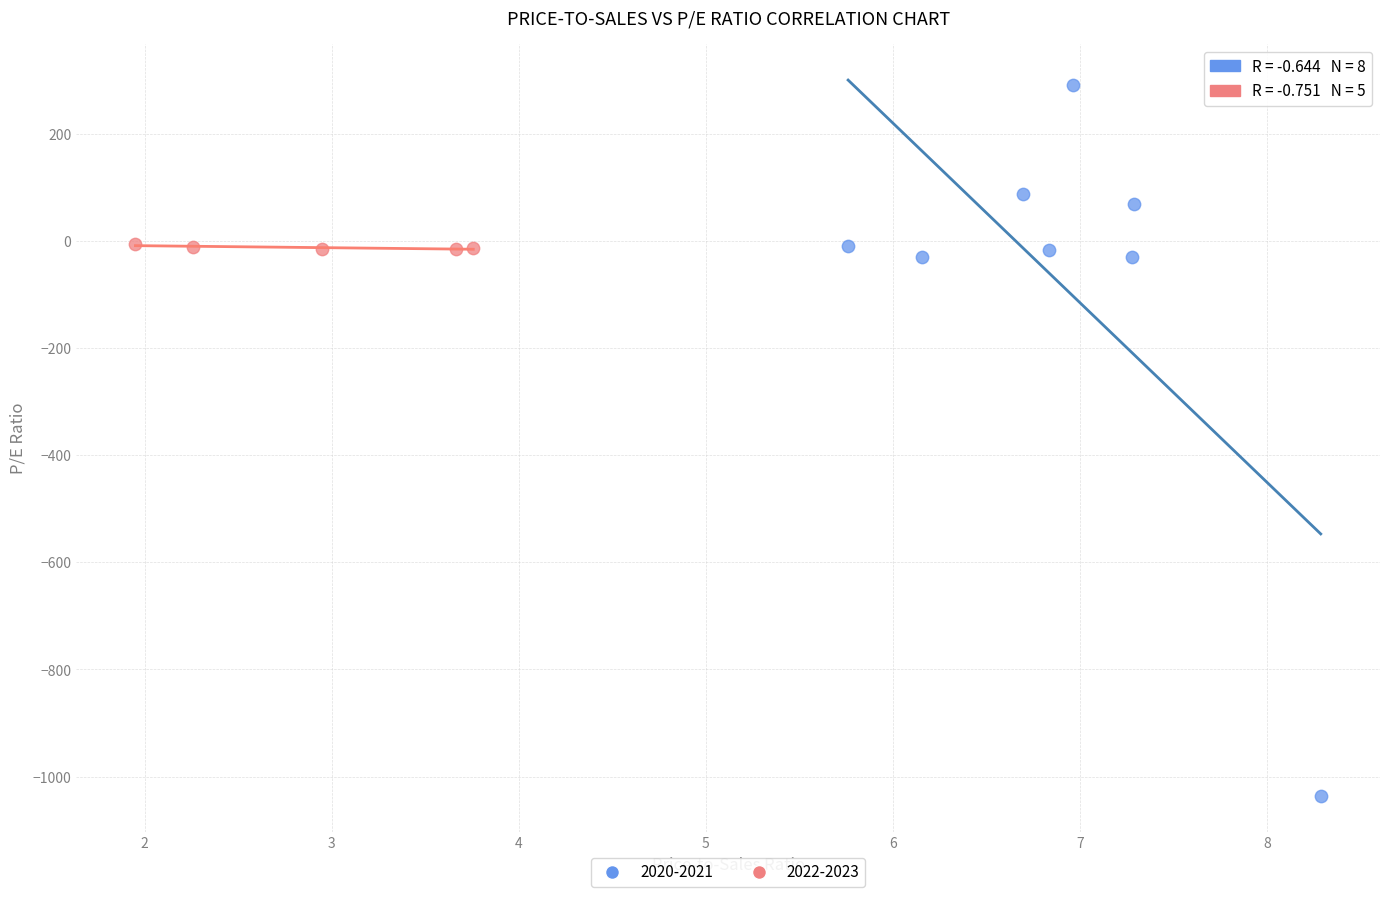

Which series reaches the maximum Y coordinate?

2020-2021